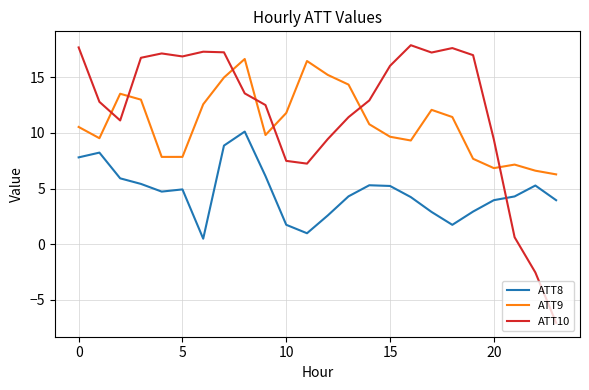

At how many categories does at least one series exceed 0?

24